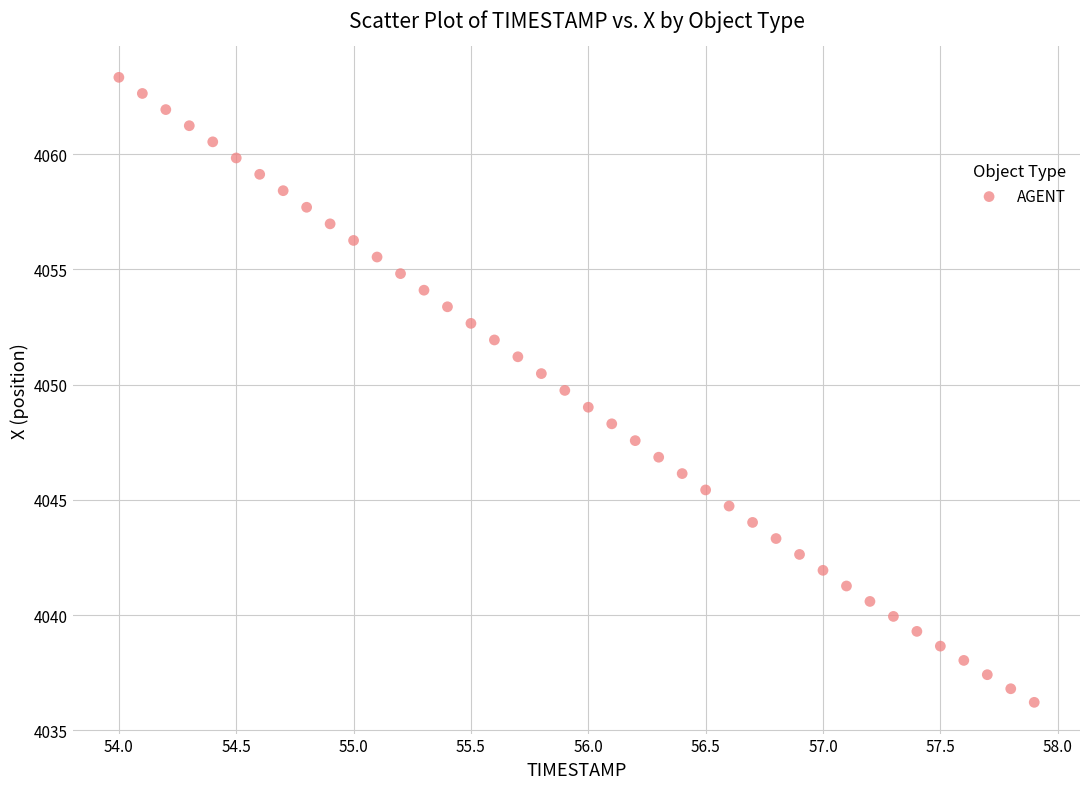

What is the range of X values (max minus min)?

3.9